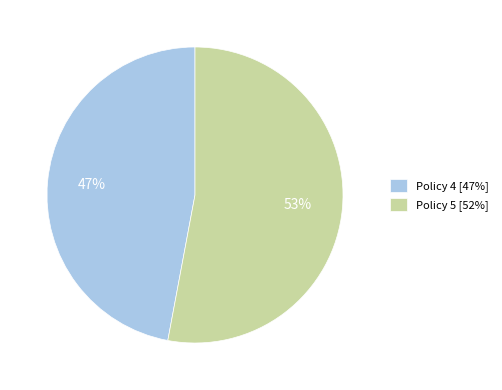

Between Policy 5 and Policy 4, which is larger?

Policy 5